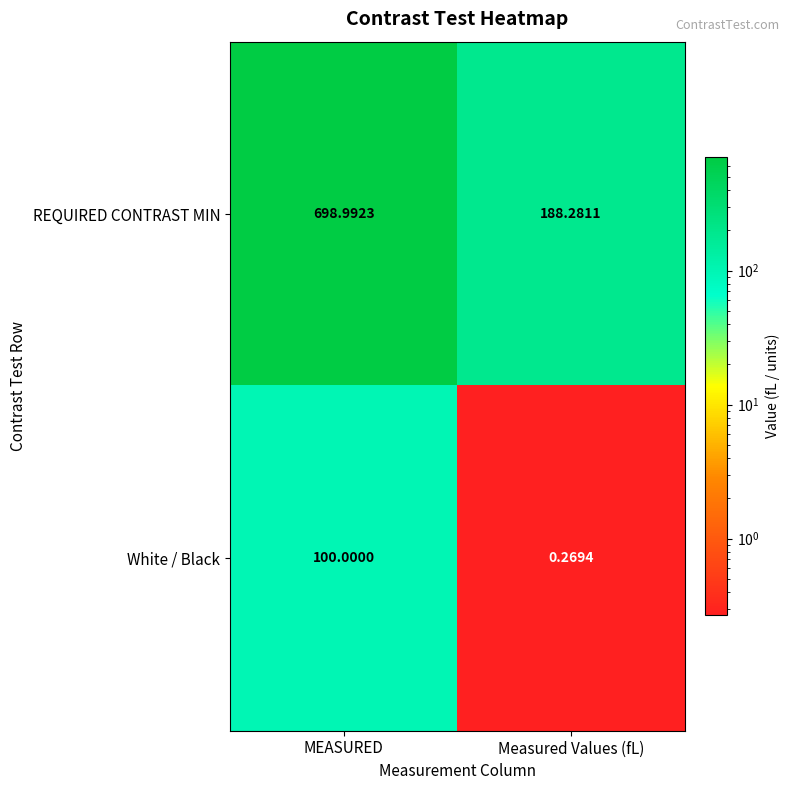

Which category has the highest value across all series?

MEASURED